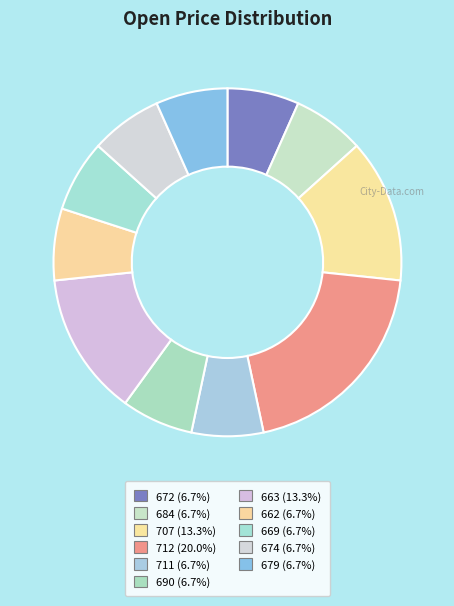

To the nearest percent, what percentage of the pie is 684?

7%